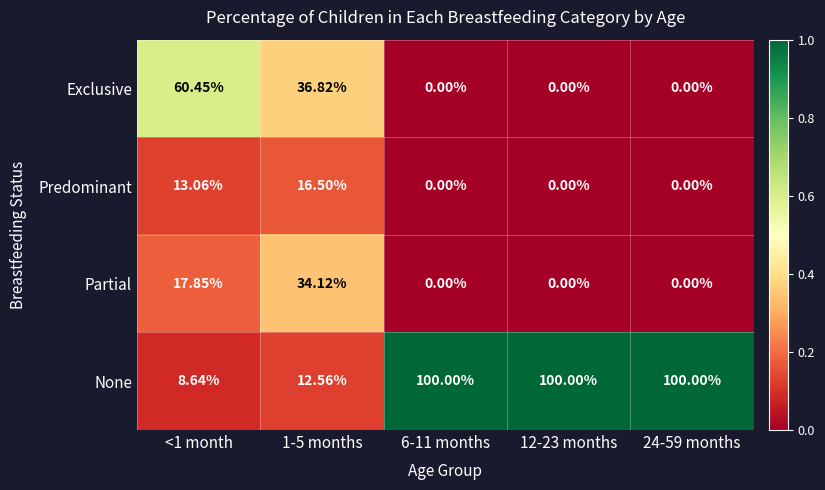

Which series changed the most between <1 month and 6-11 months?

None